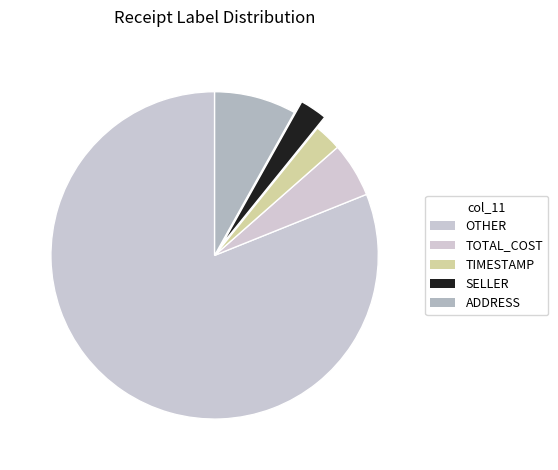

How many slices are in this pie chart?

5